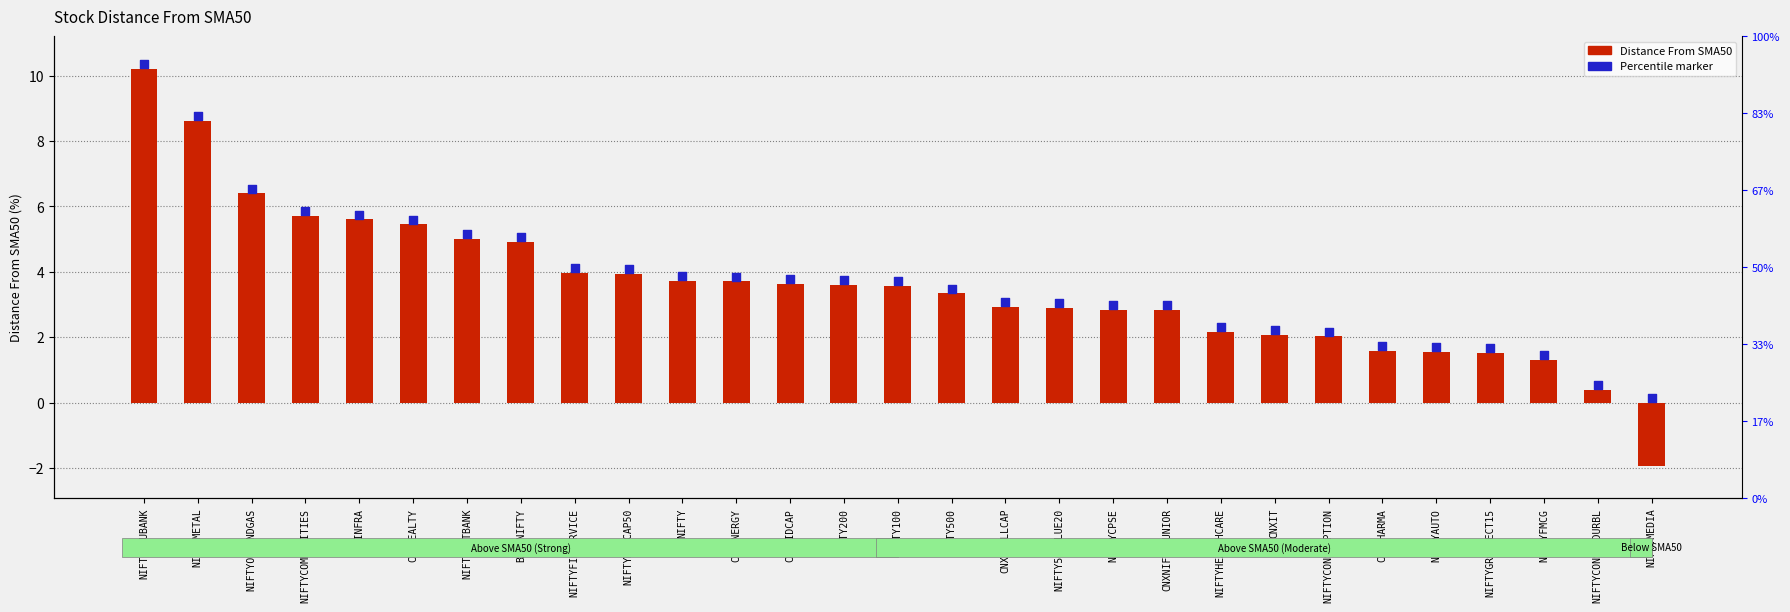

Which series has the widest spread of Y values?

Distance From Sma50